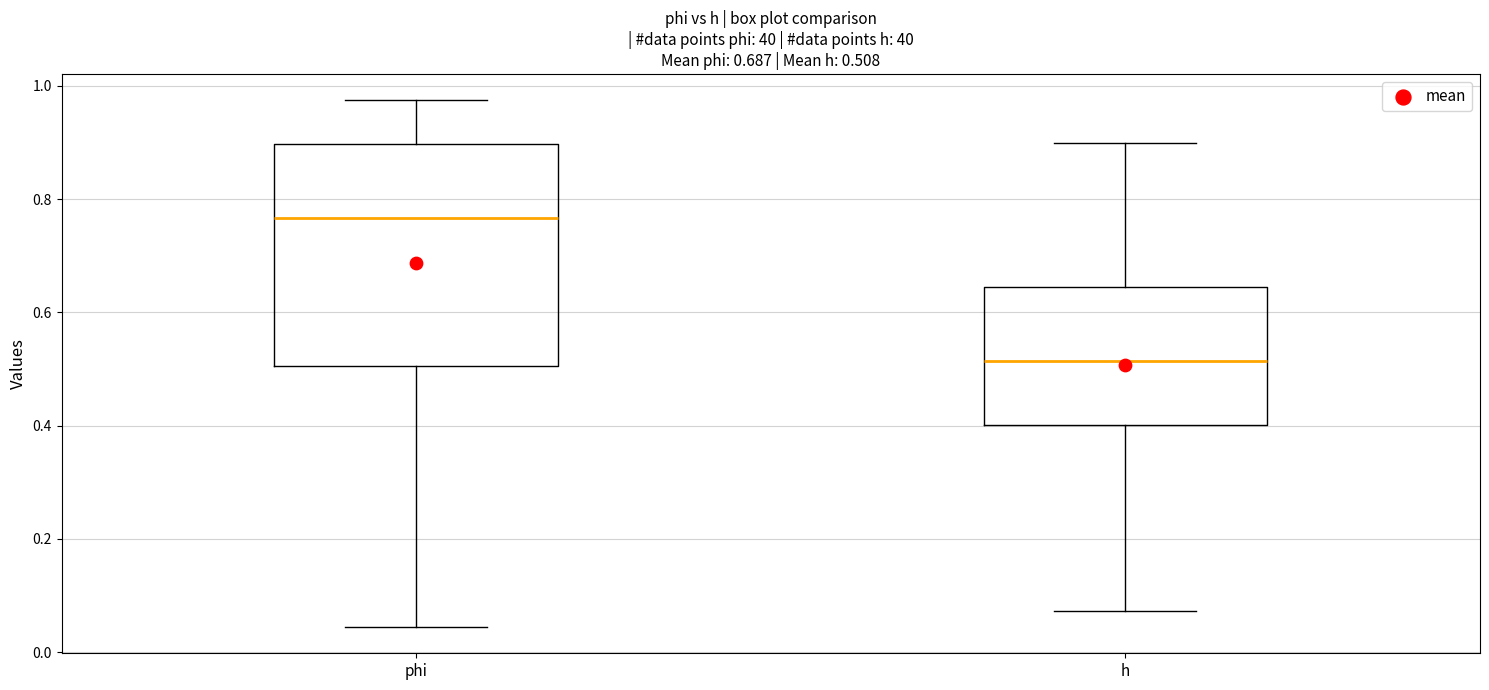

Which box has the highest median line?

phi